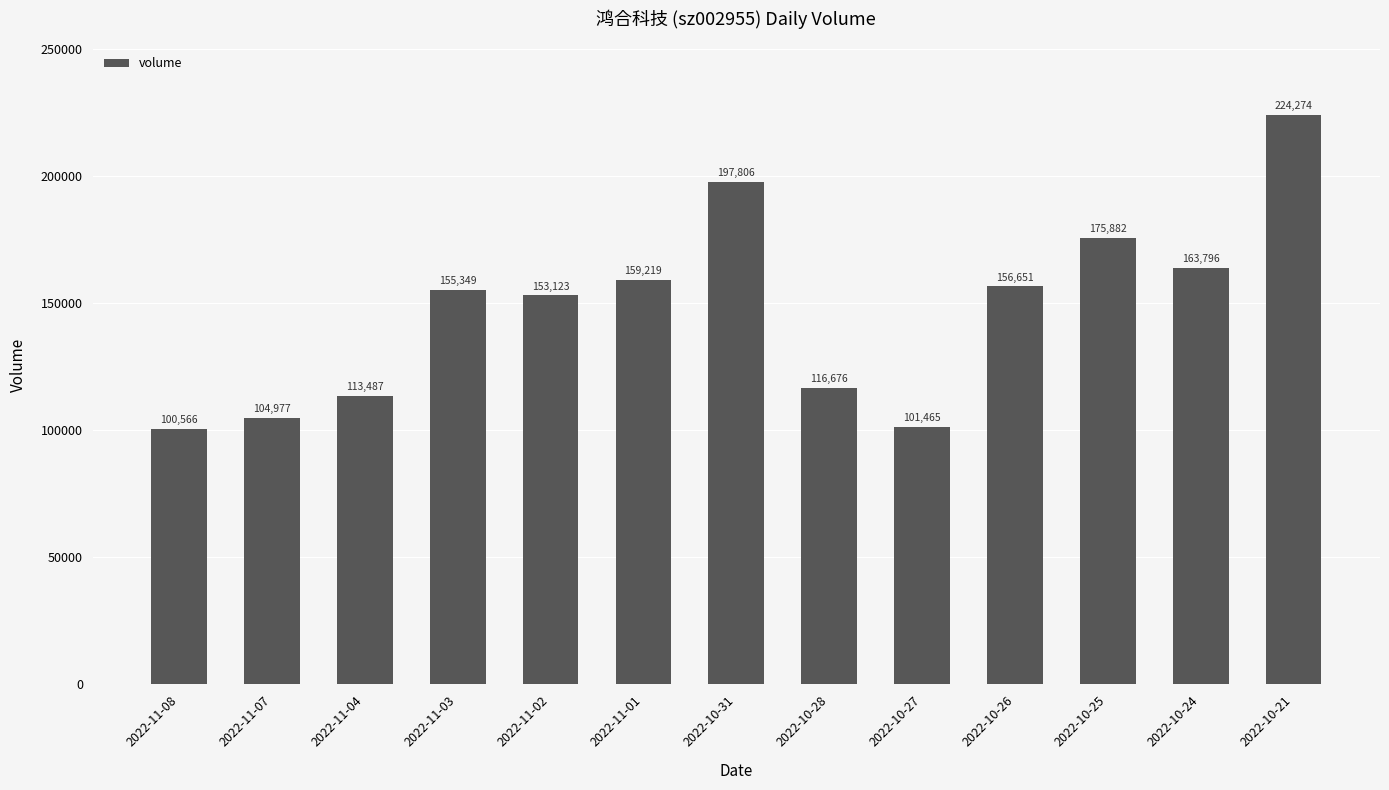

What is the label of the 1st bar from the right?

2022-10-21